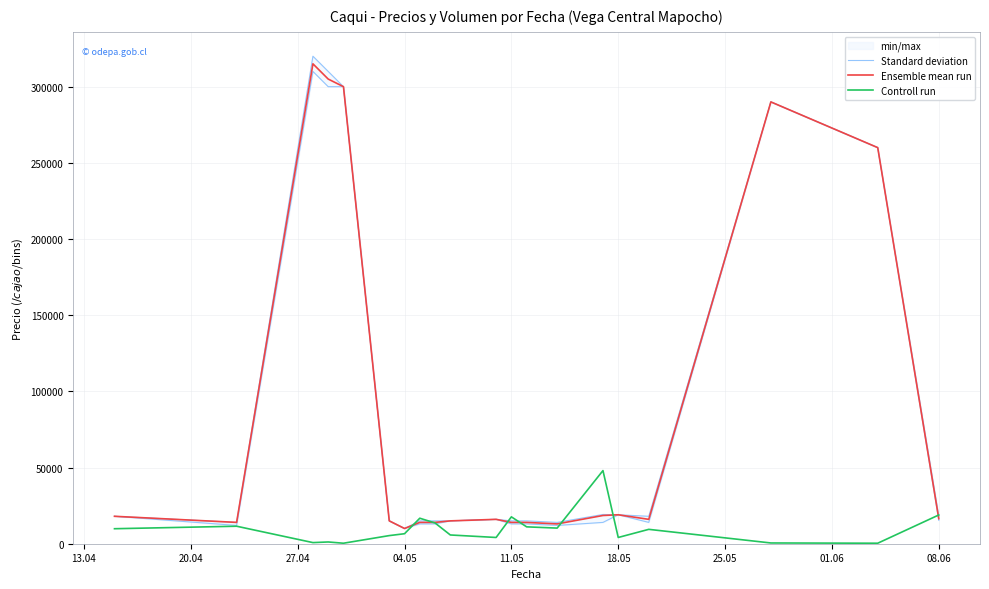

Does the chart have visible grid lines?

Yes